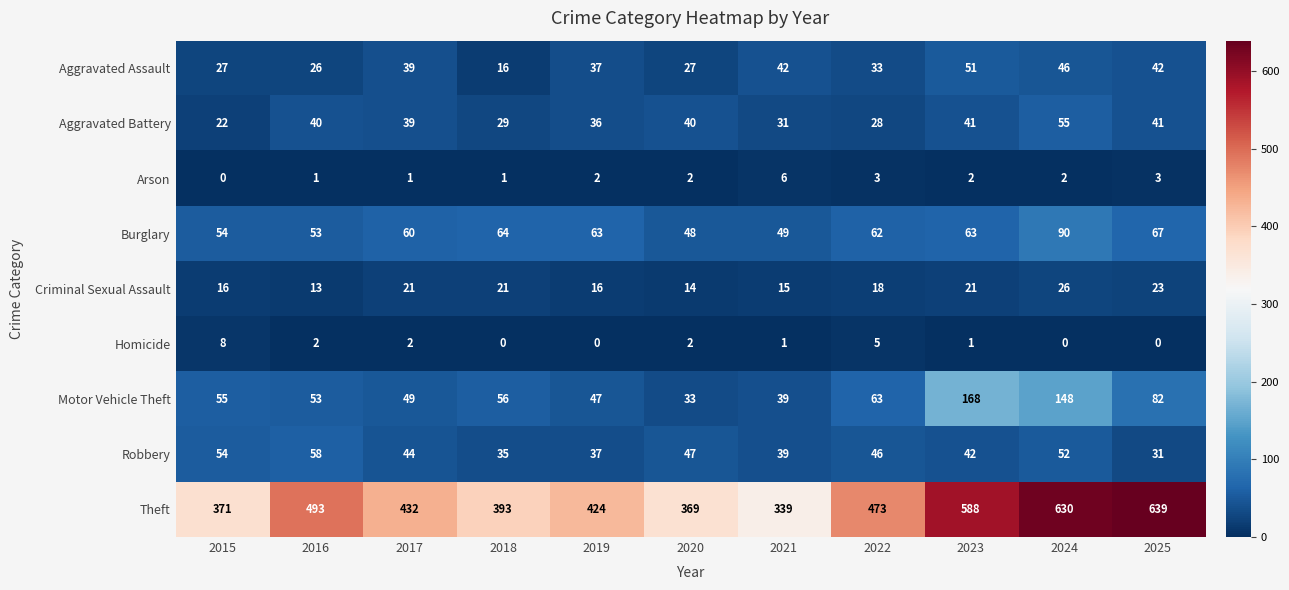

At which category does the chart reach its peak across all series?

2025